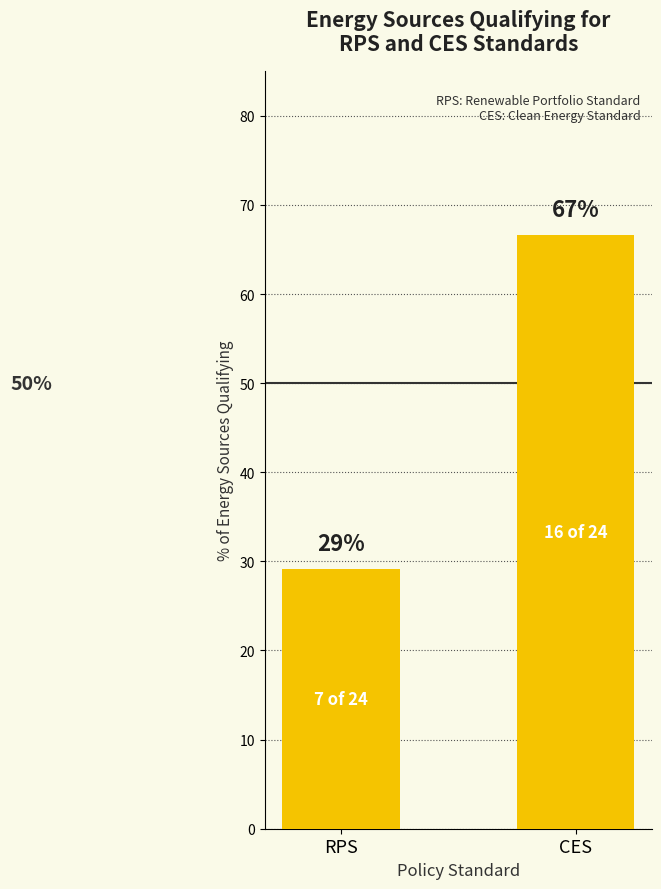

Is it true that the value at CES is 102.6?

False